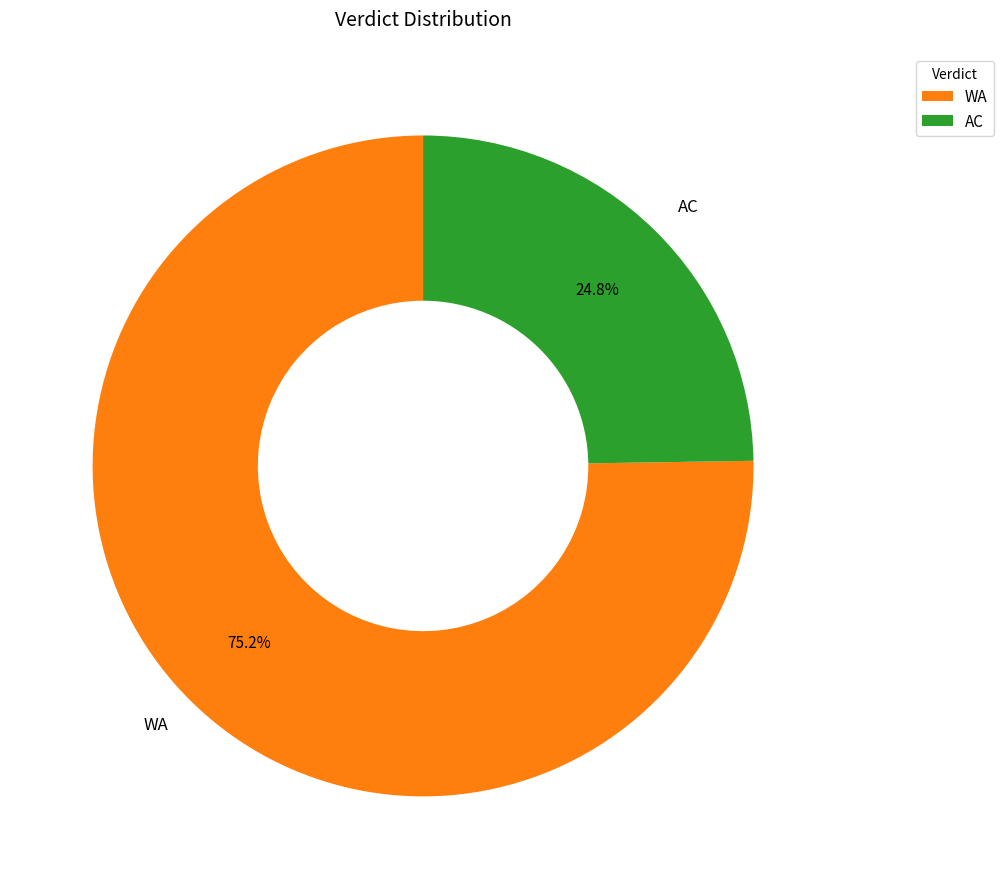

How many segments does this pie chart have?

2